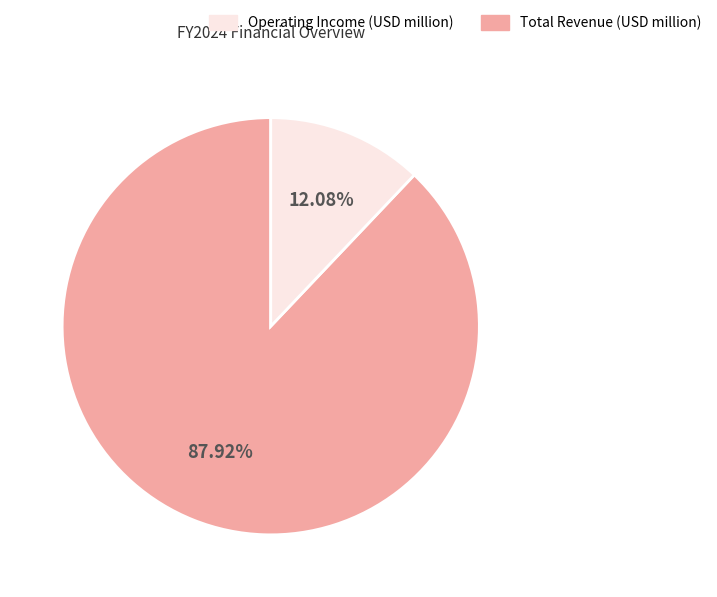

Does any single category account for the majority?

Yes